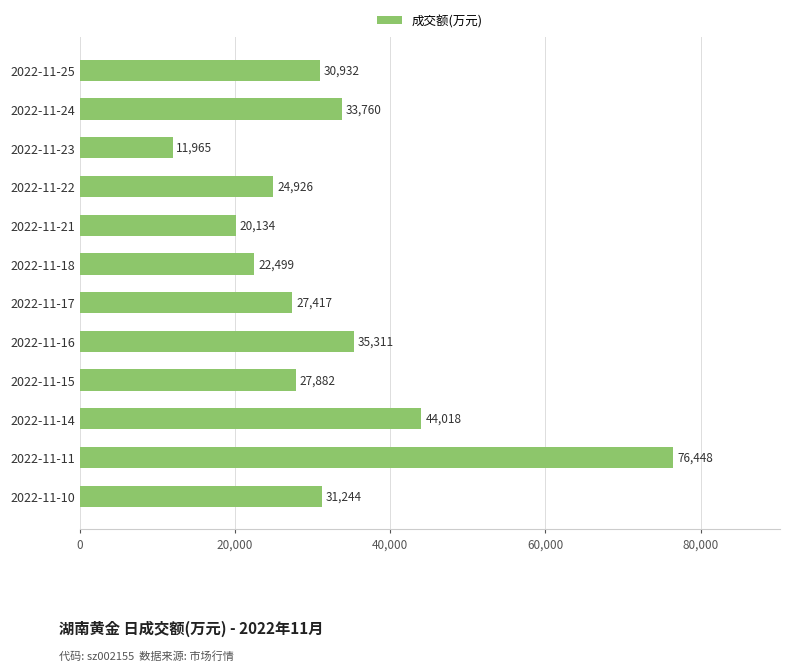

Rank the categories by value from lowest to highest.

2022-11-23, 2022-11-21, 2022-11-18, 2022-11-22, 2022-11-17, 2022-11-15, 2022-11-25, 2022-11-10, 2022-11-24, 2022-11-16, 2022-11-14, 2022-11-11